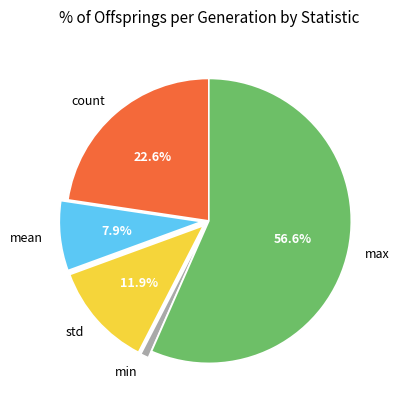

Does mean account for over 50% of the chart?

No